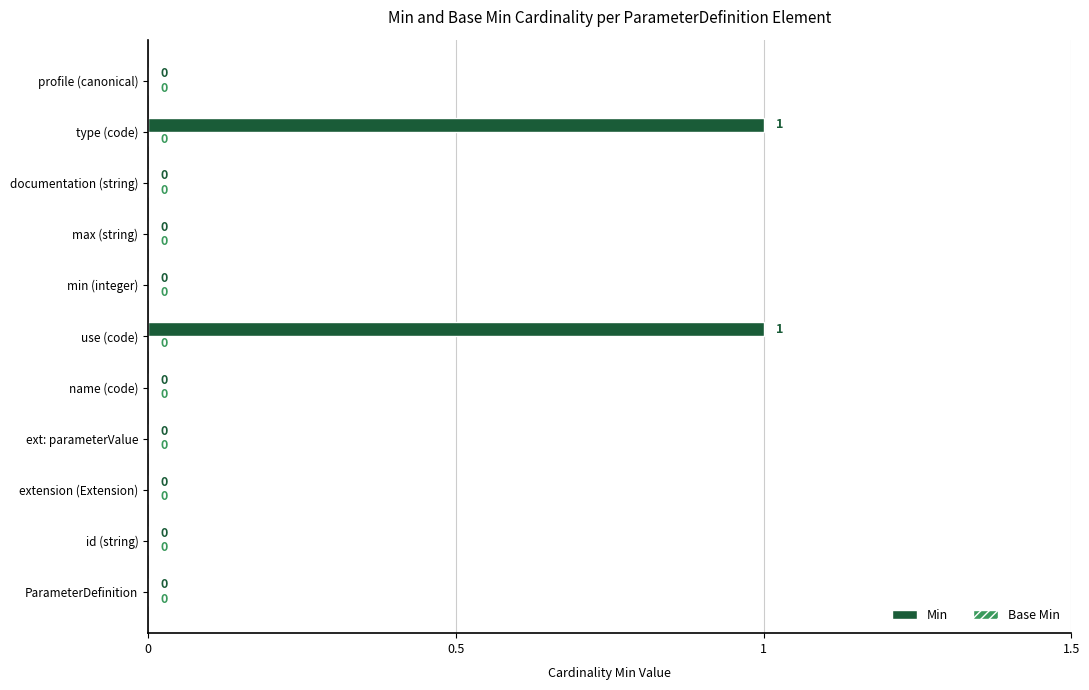

Between use (code) and ParameterDefinition, which is larger?

use (code)